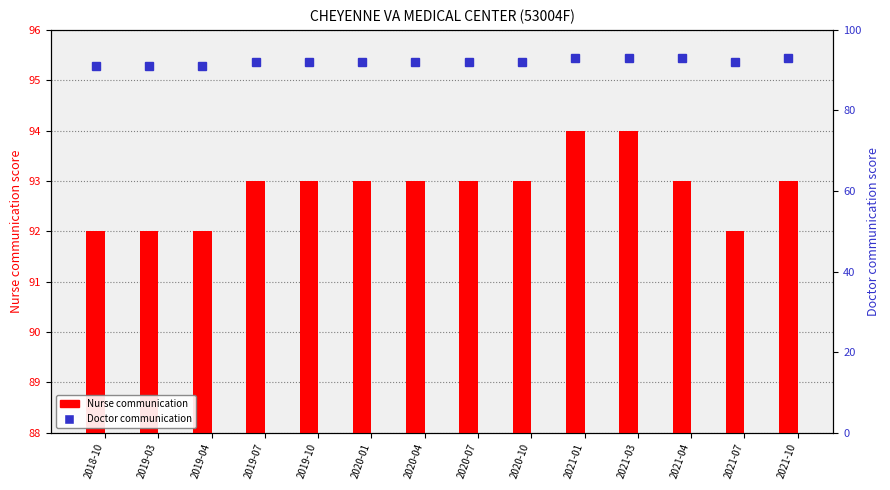

Is the value of Nurse communication at 2019-10 greater than the value of Doctor communication at 2020-01?

Yes